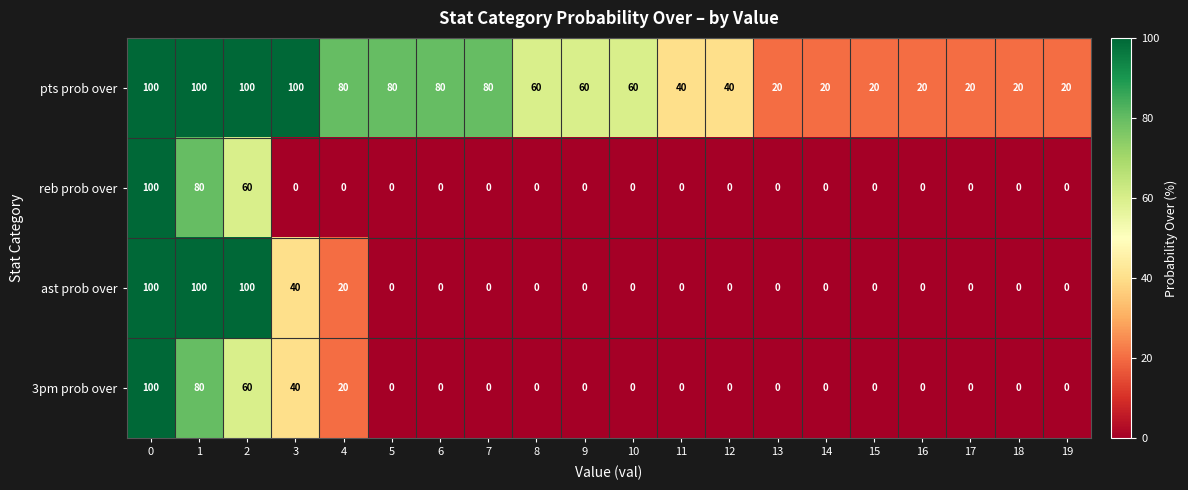

True or false: reb prob over has a value of 31 at 16.

False